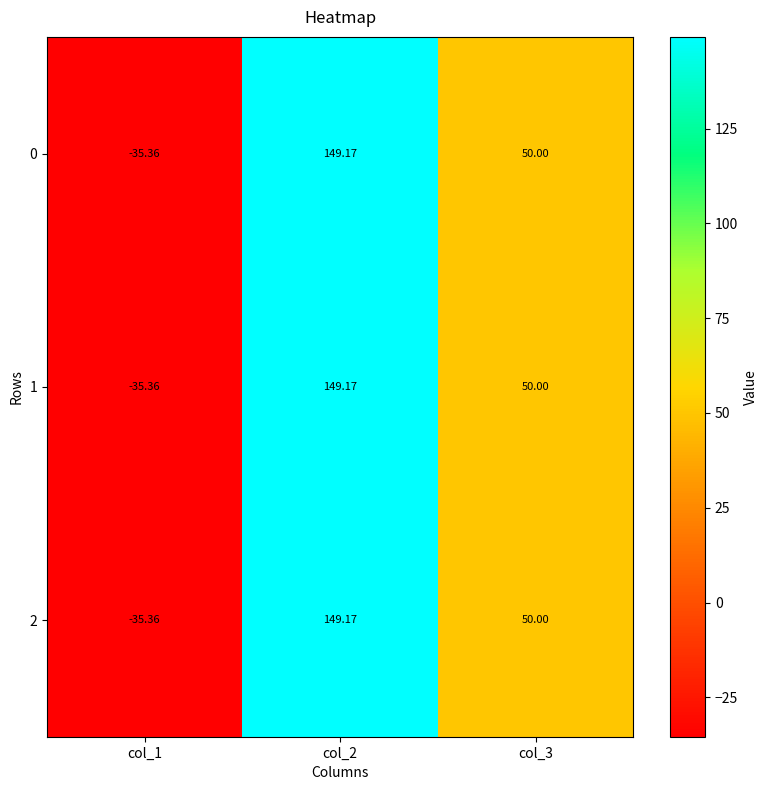

Is the value of 0 at col_3 greater than the value of 2 at col_2?

No